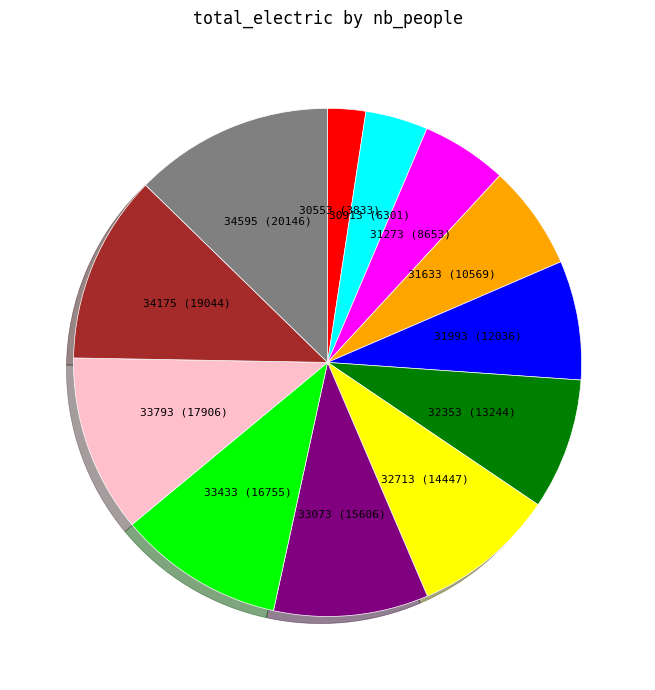

Rank the categories by value from highest to lowest.

34595, 34175, 33793, 33433, 33073, 32713, 32353, 31993, 31633, 31273, 30913, 30553